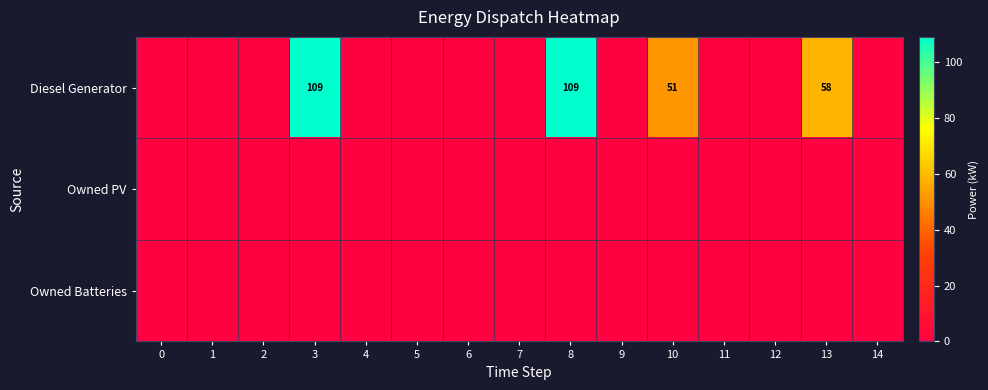

The Diesel Generator series shows 58 at 13. True or false?

True